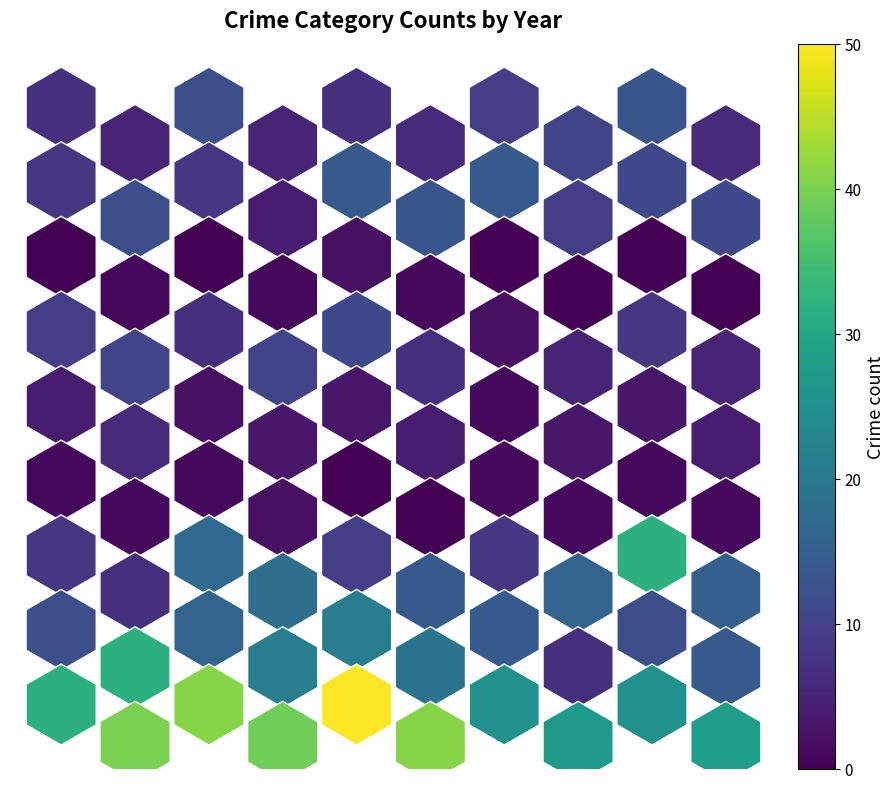

How many data points in Theft are less than 39?

5